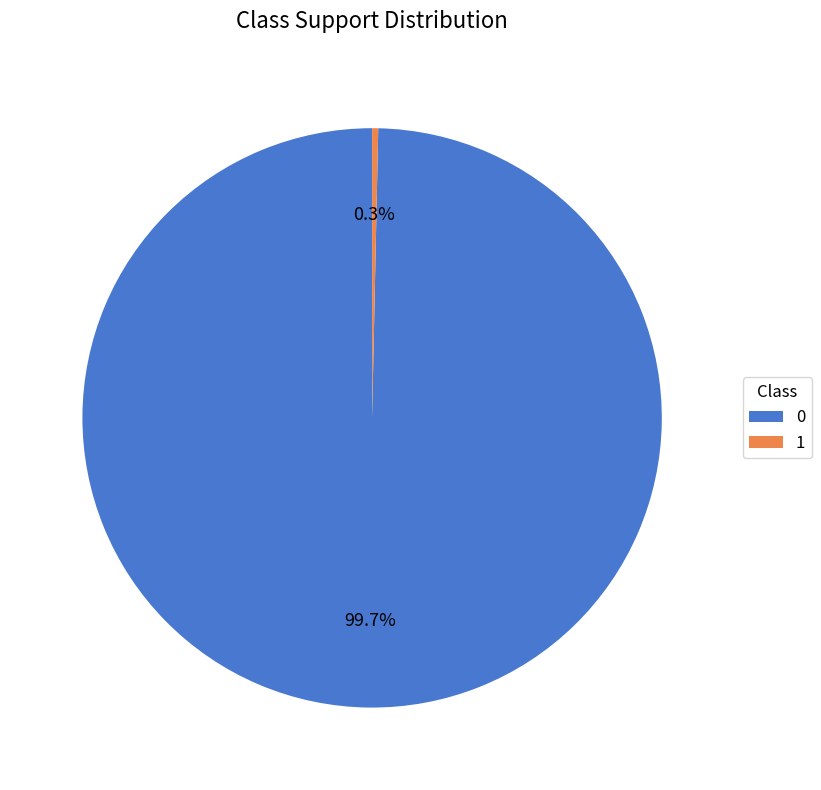

To the nearest percent, what is the combined percentage of 0 and 1?

100%